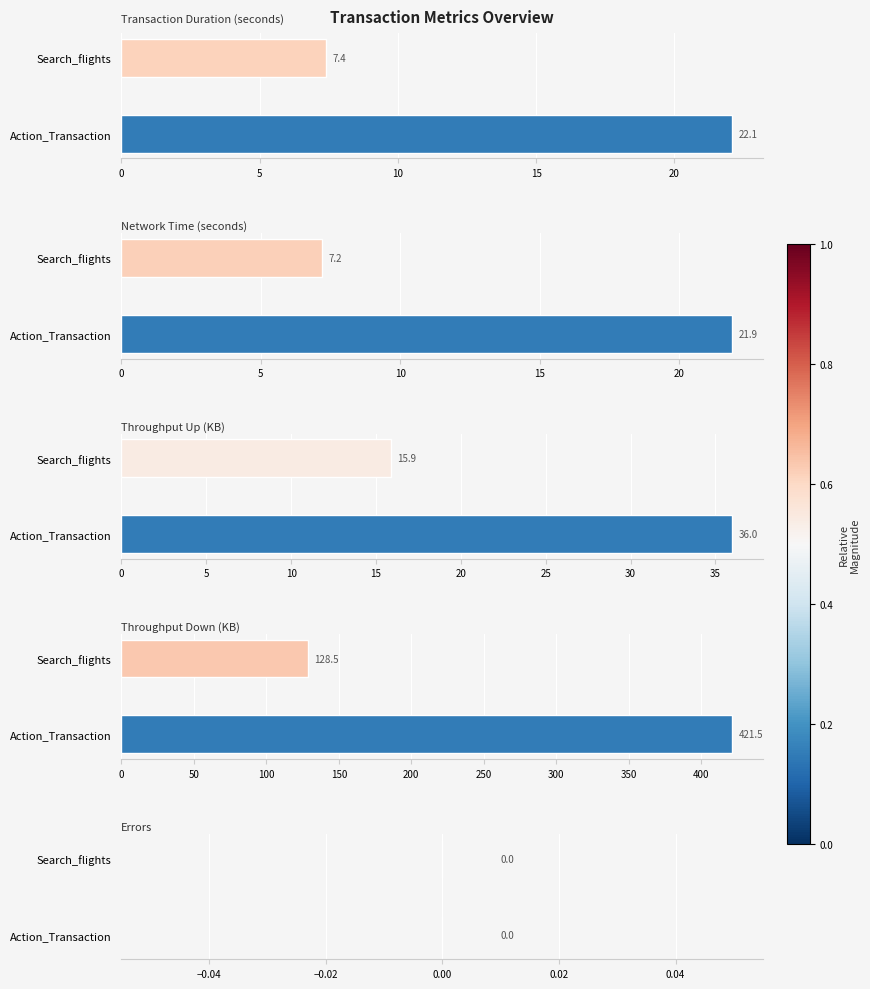

How many distinct data groups are displayed?

5